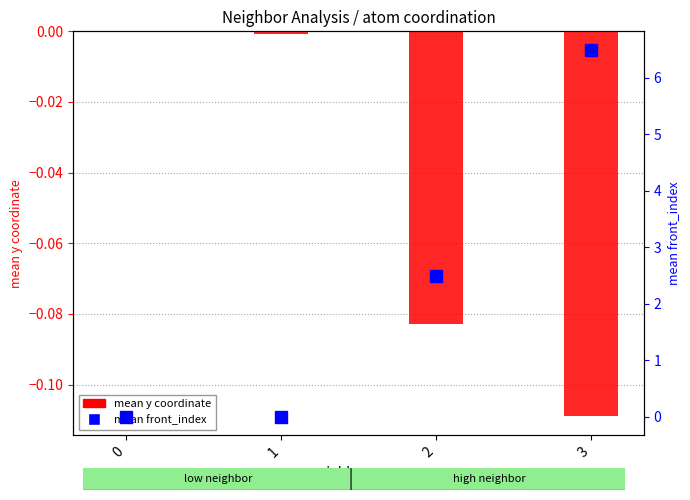

What is the maximum value shown in the chart?

6.5